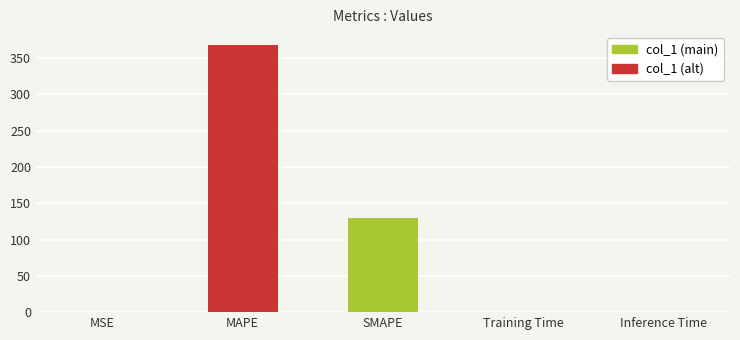

Between SMAPE and MSE, which is larger?

SMAPE